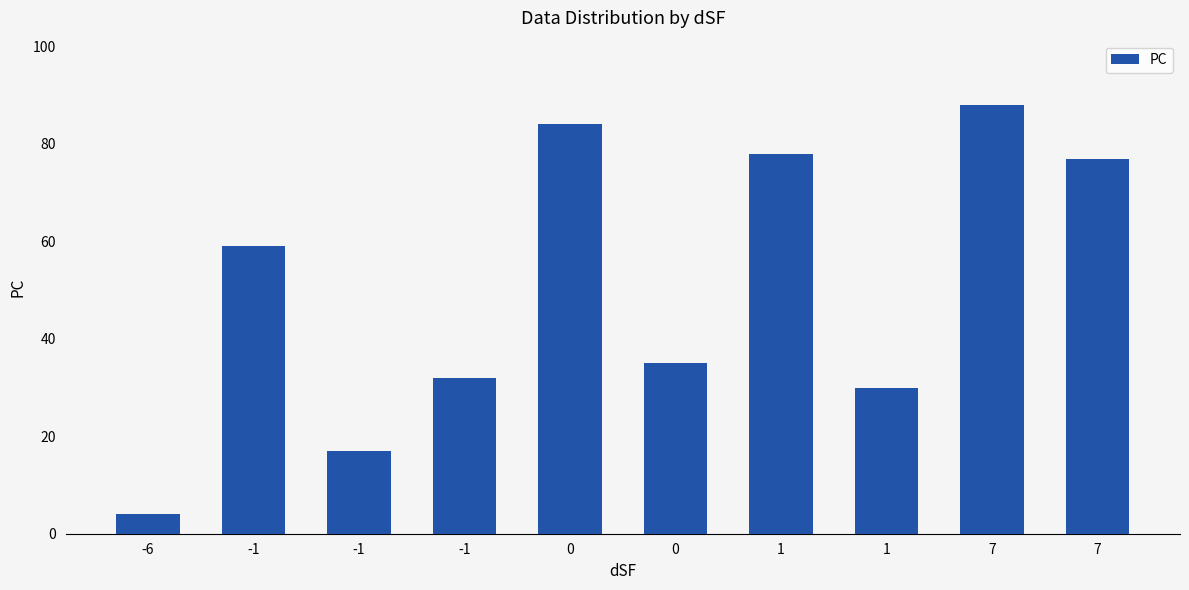

How many bars are there in total?

10